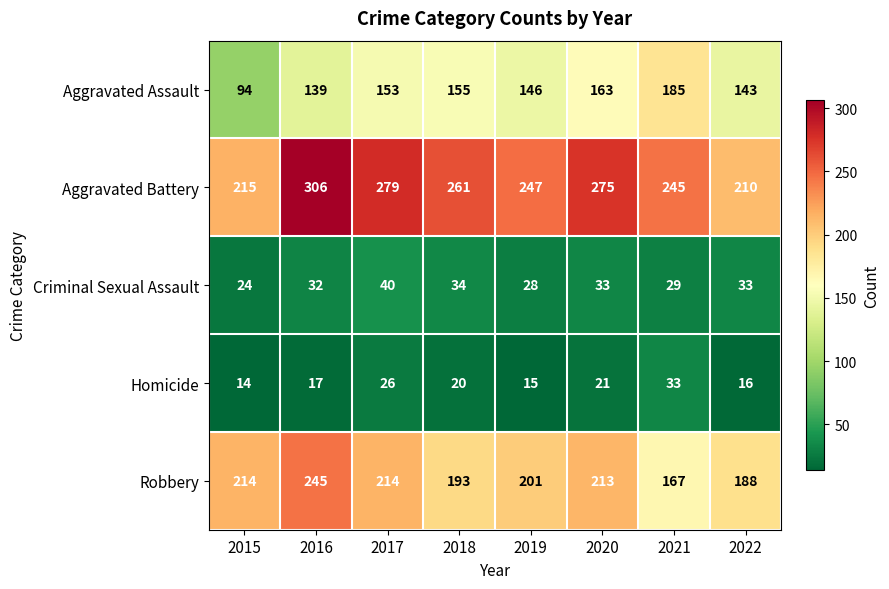

Is it true that Robbery equals 193 at 2018?

True